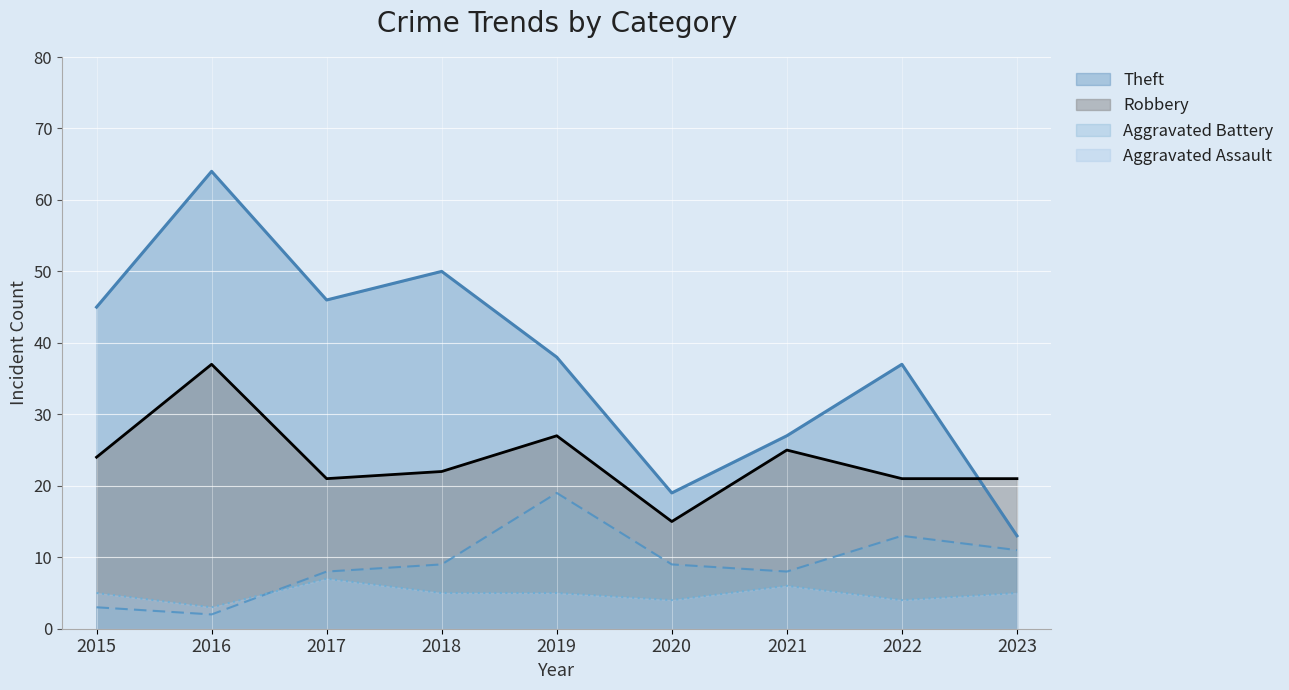

At 2022, list the series in order from smallest to largest.

Aggravated Assault, Aggravated Battery, Robbery, Theft